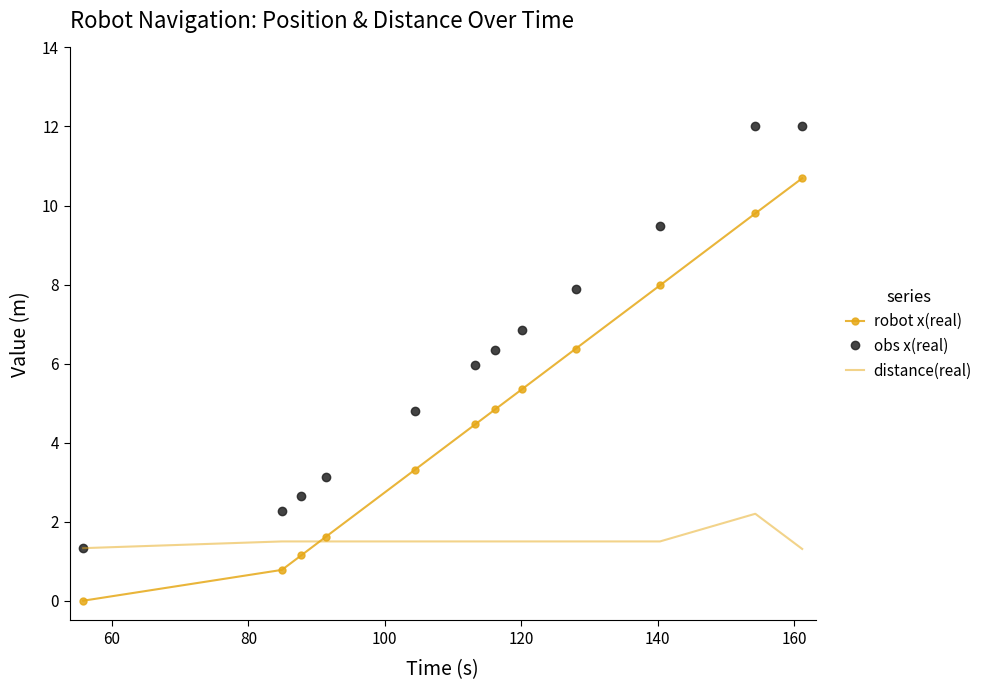

Which series has the largest total across all categories?

obs x(real)